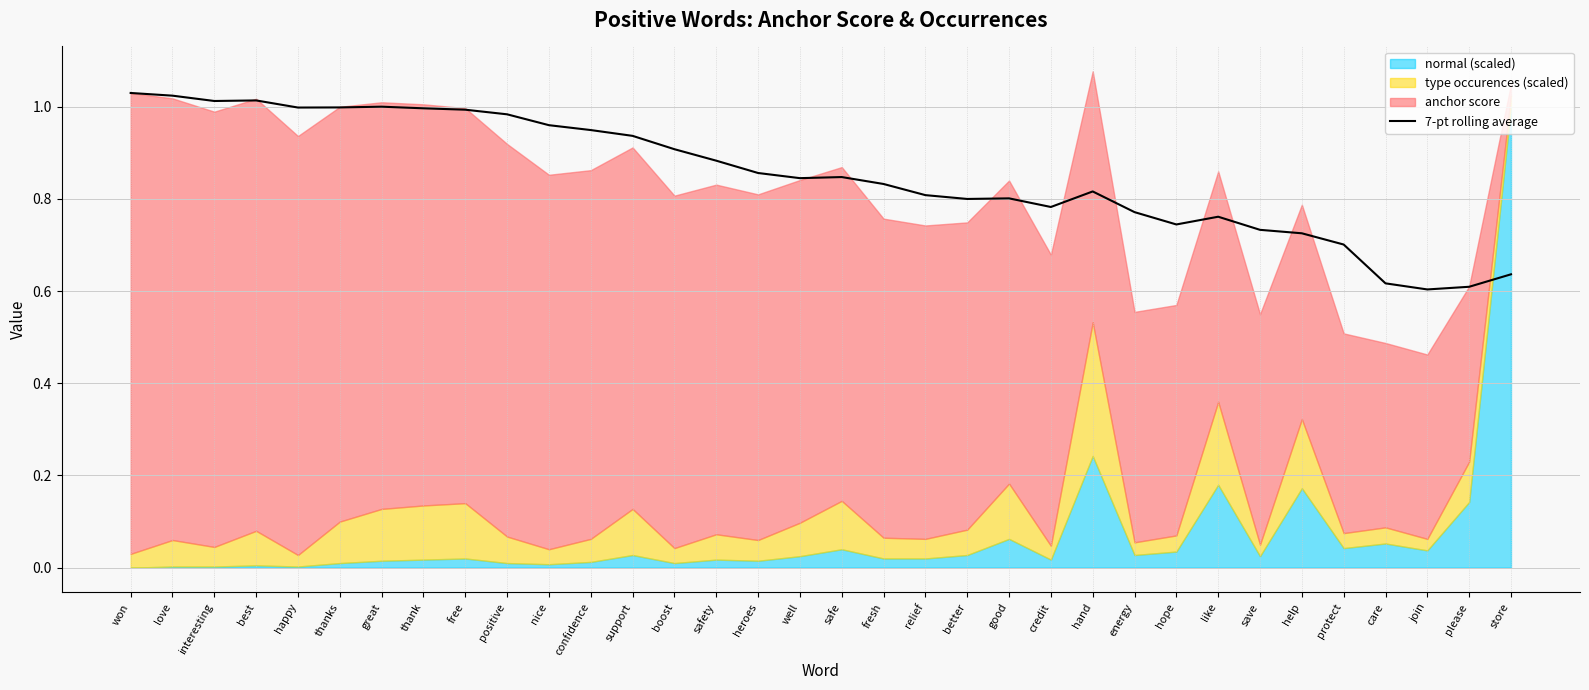

What is the difference between the maximum and minimum values?

0.4